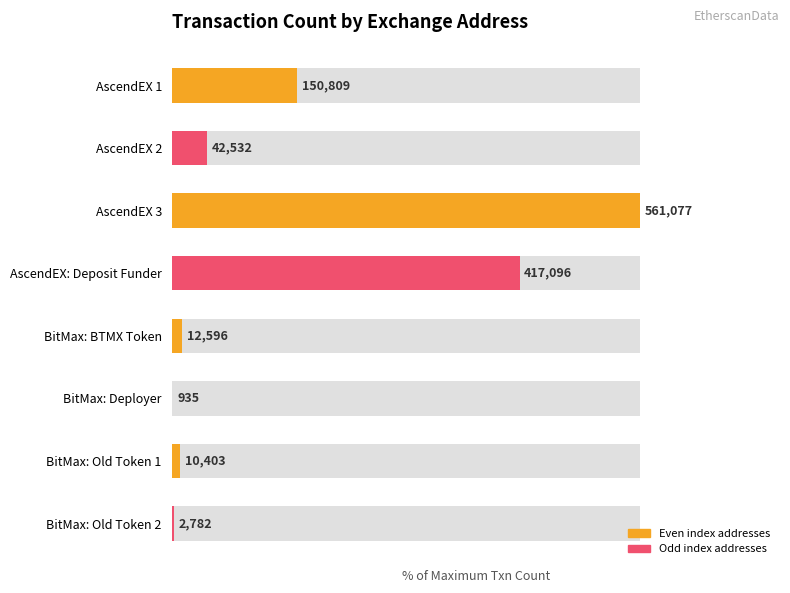

What is the difference between the values at BitMax: Old Token 1 and AscendEX 3?

98.1